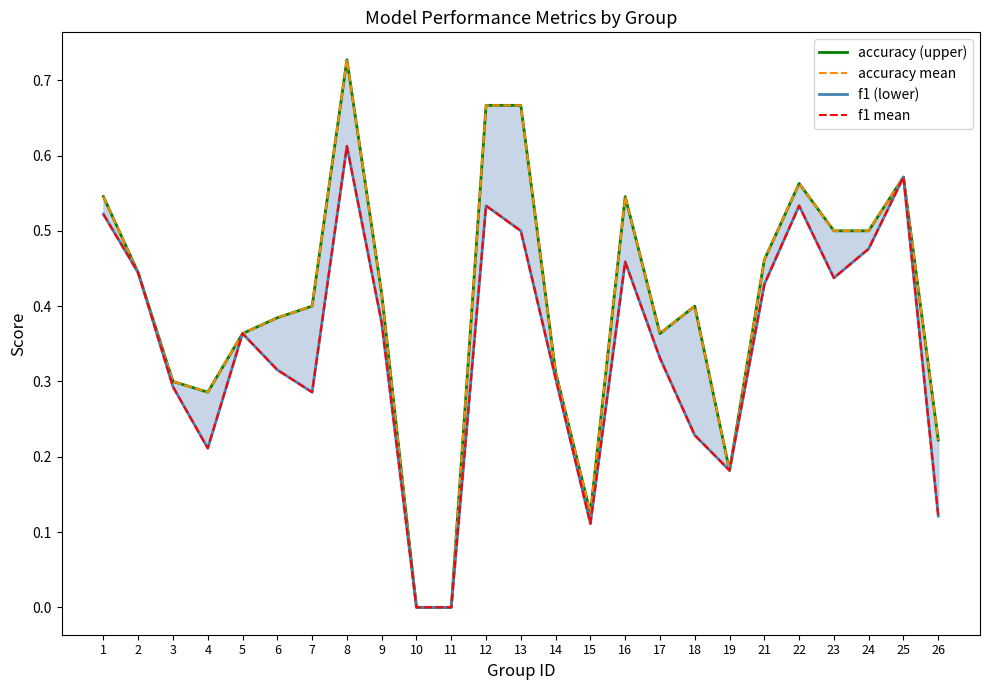

How many lines are shown in the chart?

4